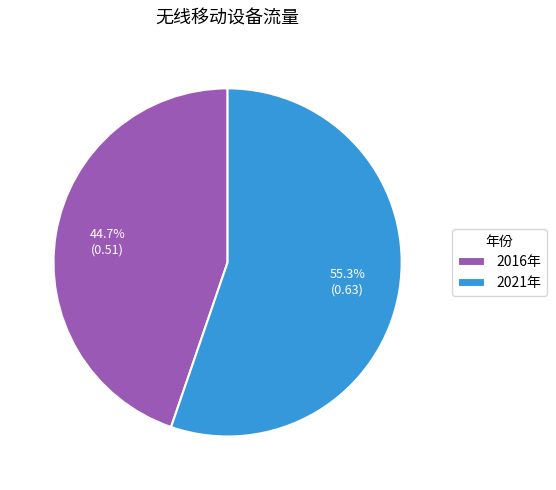

Count the number of slices in the pie.

2